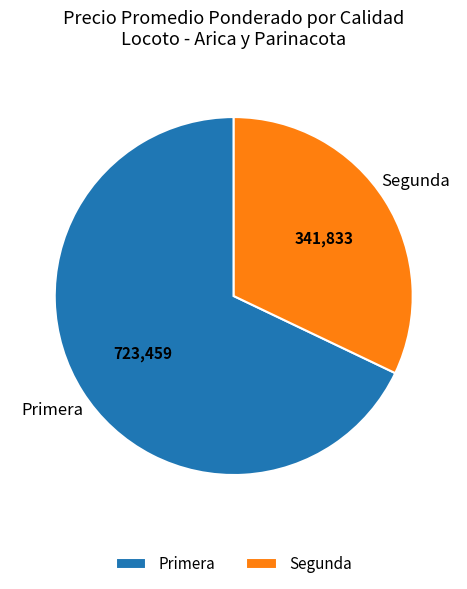

Which slice is the largest?

Primera